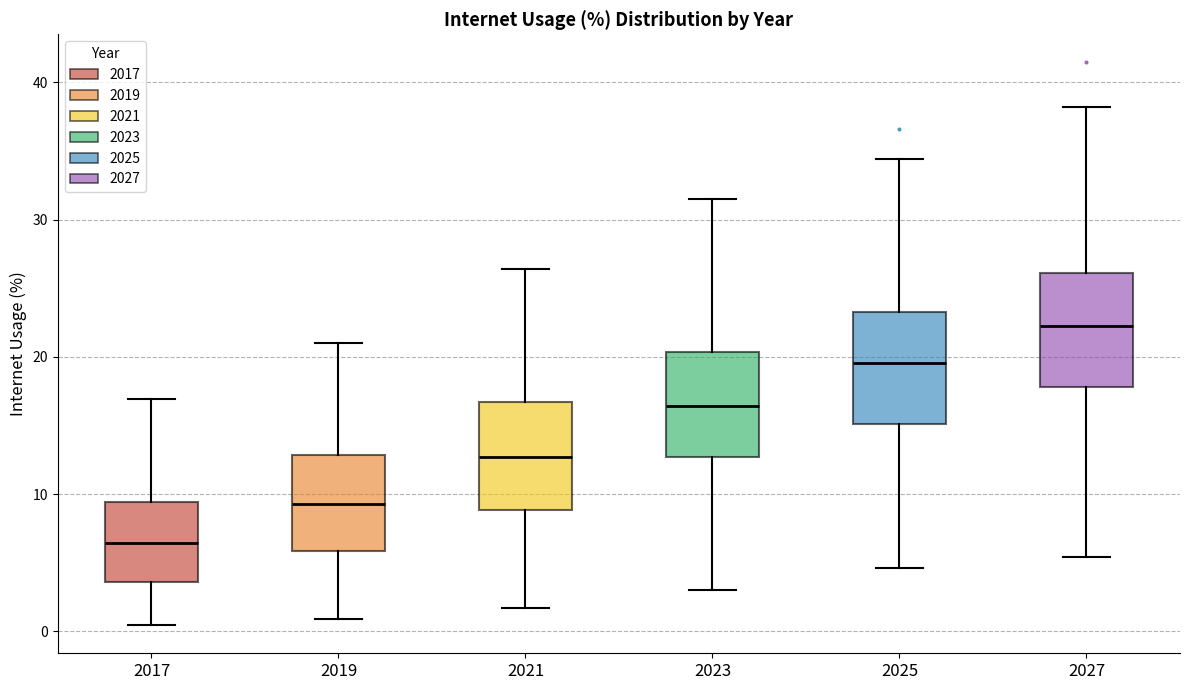

Reading left to right, transcribe this box plot: for each box, give where its median line is, the range the box spans, and where its two whiskers end, as read against the y-axis. The values are not printed on the chart, so give them approximately, as read against the axis.

2017: median 6, box 4 to 9, whiskers 0 to 17
2019: median 9, box 6 to 13, whiskers 1 to 21
2021: median 13, box 9 to 17, whiskers 2 to 26
2023: median 16, box 13 to 20, whiskers 3 to 32
2025: median 20, box 15 to 23, whiskers 5 to 34
2027: median 22, box 18 to 26, whiskers 5 to 38